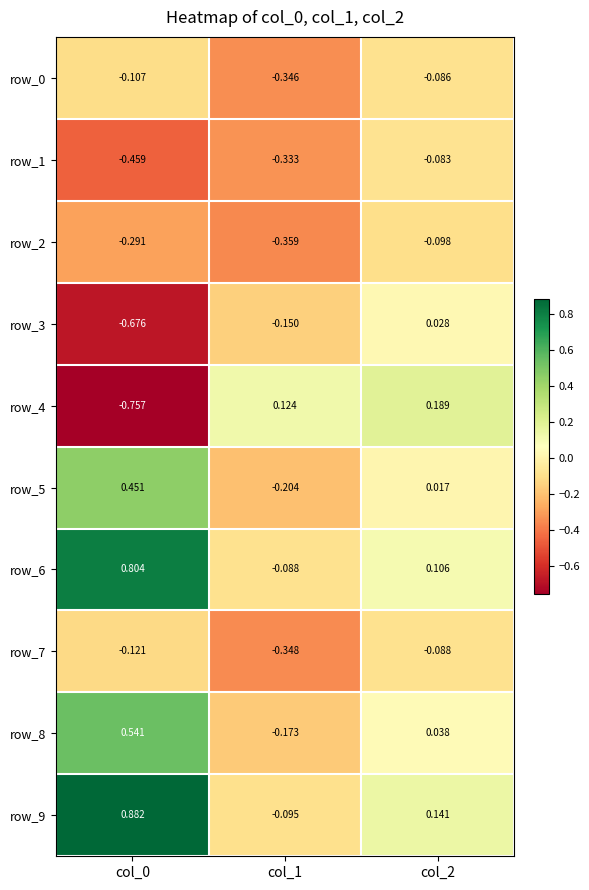

Is the value of row_0 at col_2 greater than the value of row_6 at col_2?

No